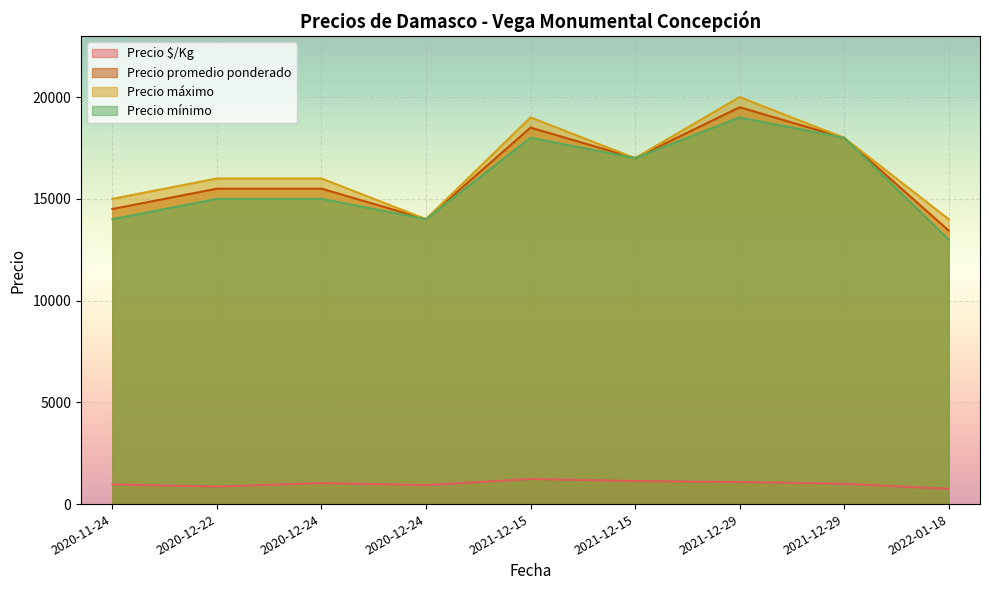

Where is Precio promedio ponderado nearest to the value 16472?

2021-12-15